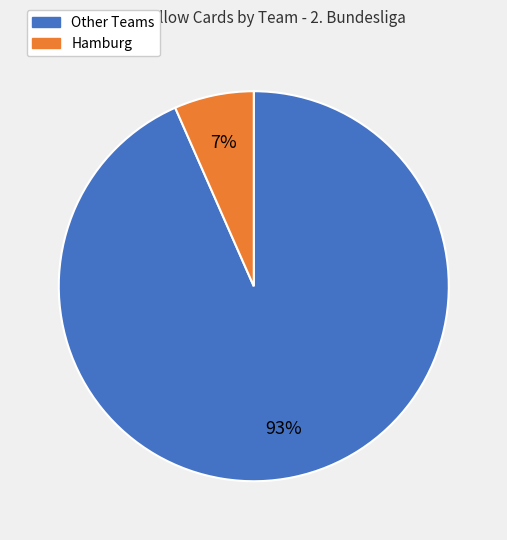

Is there a majority slice in this chart?

Yes